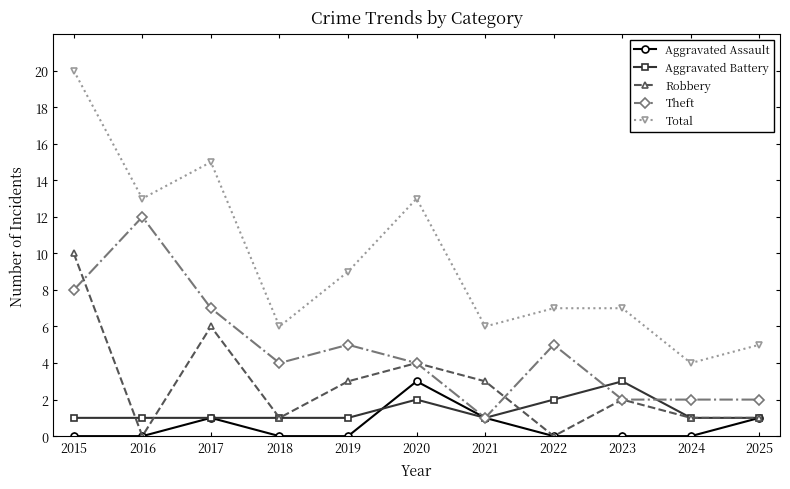

The Total series shows 6 at 2018. True or false?

True